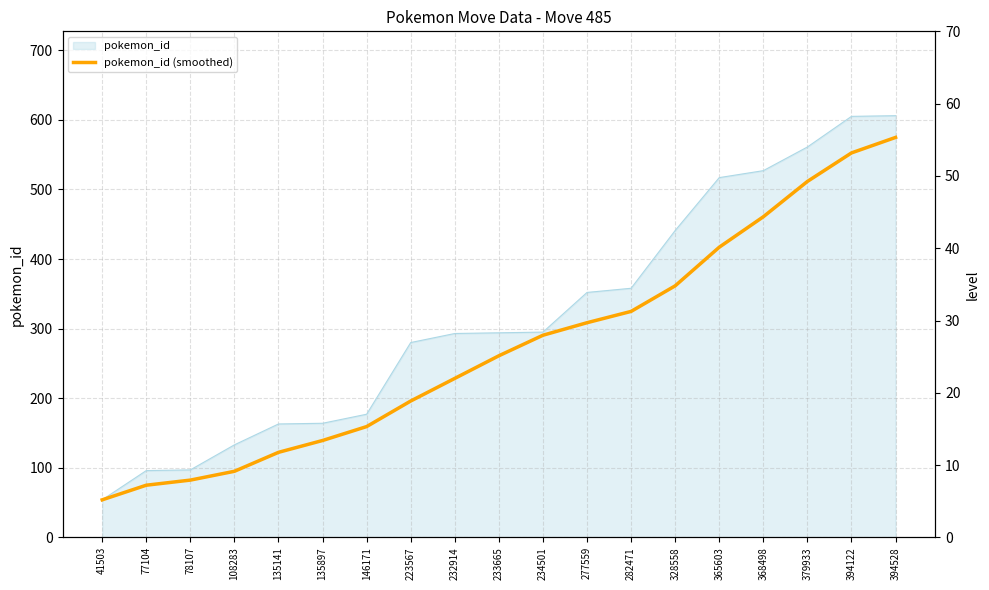

Between 234501 and 368498, which is larger?

368498